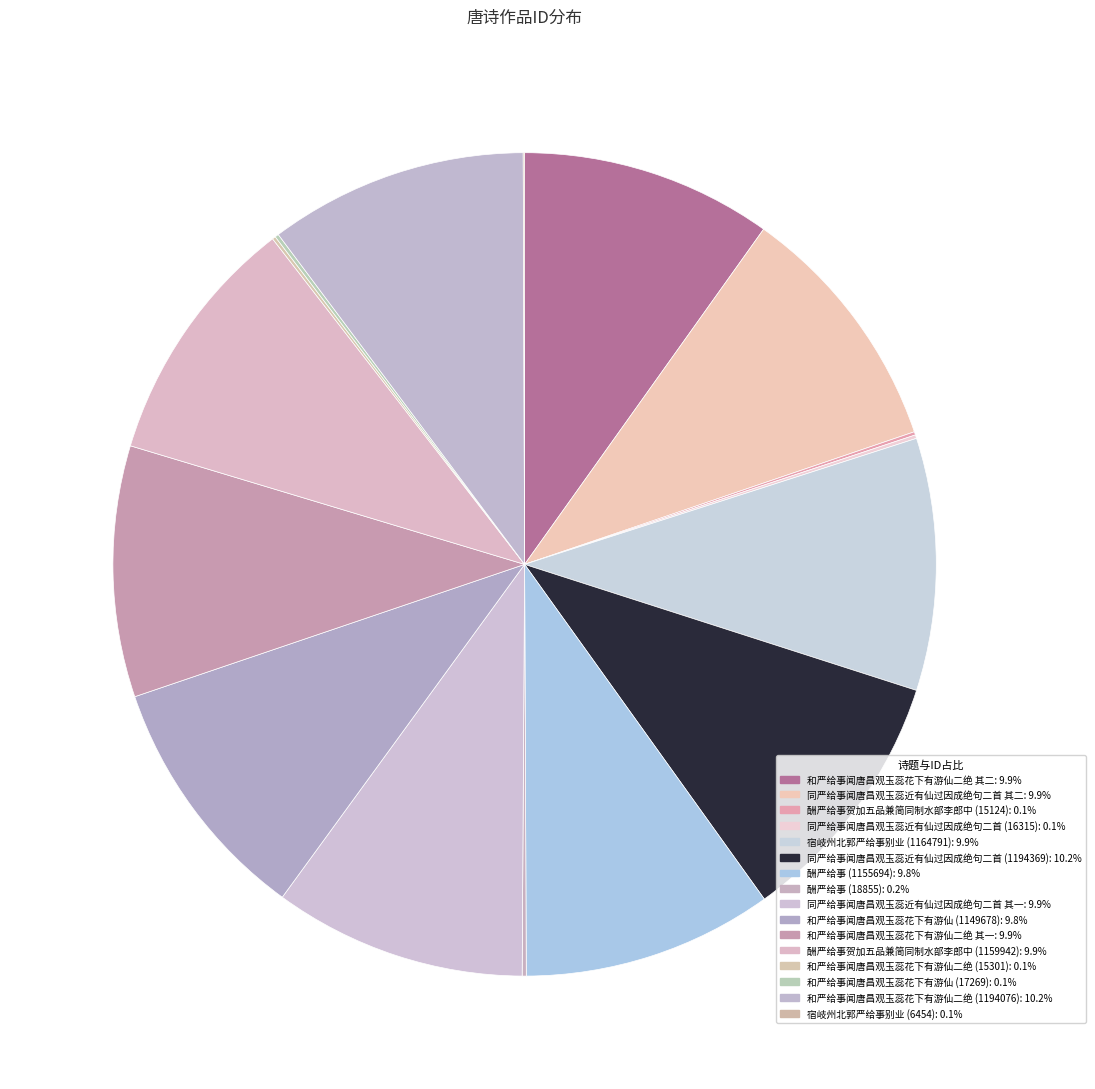

Is there a majority slice in this chart?

No